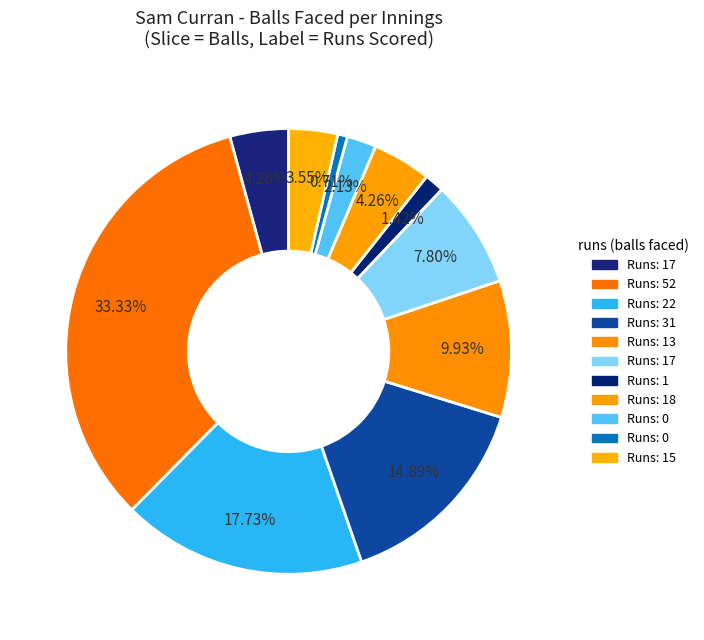

Count the number of slices in the pie.

11